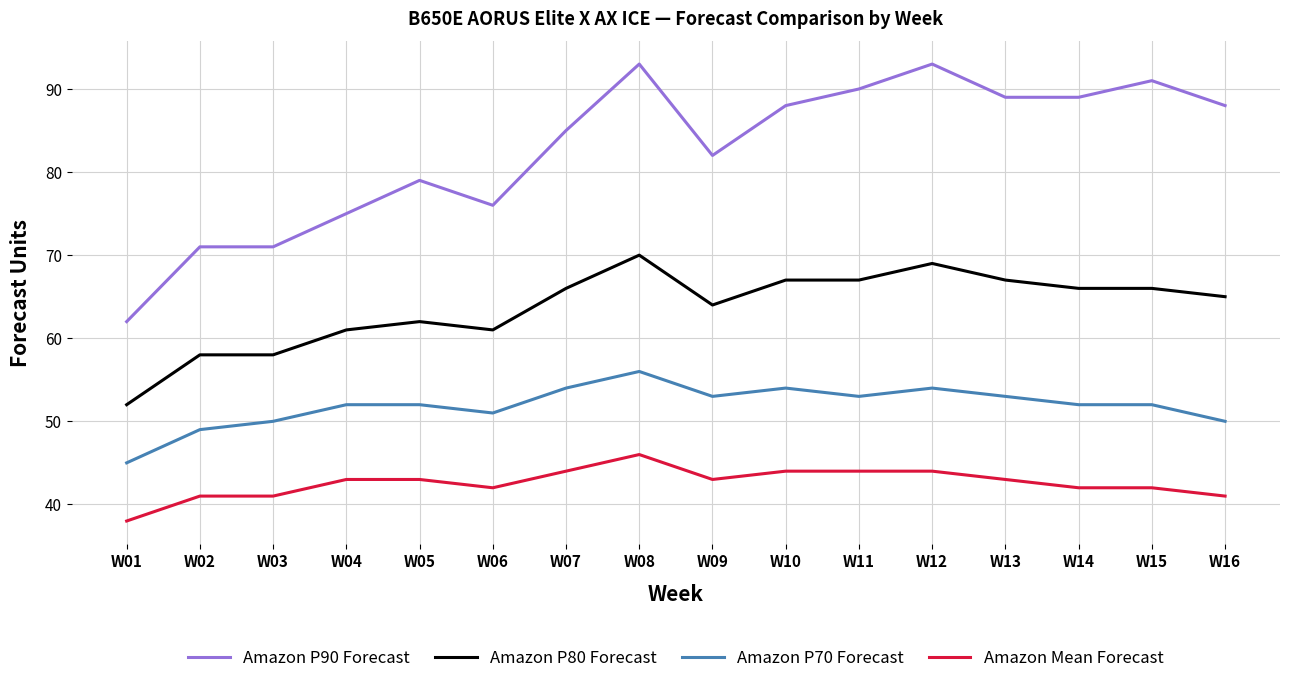

Which series has the widest spread of values?

Amazon P90 Forecast